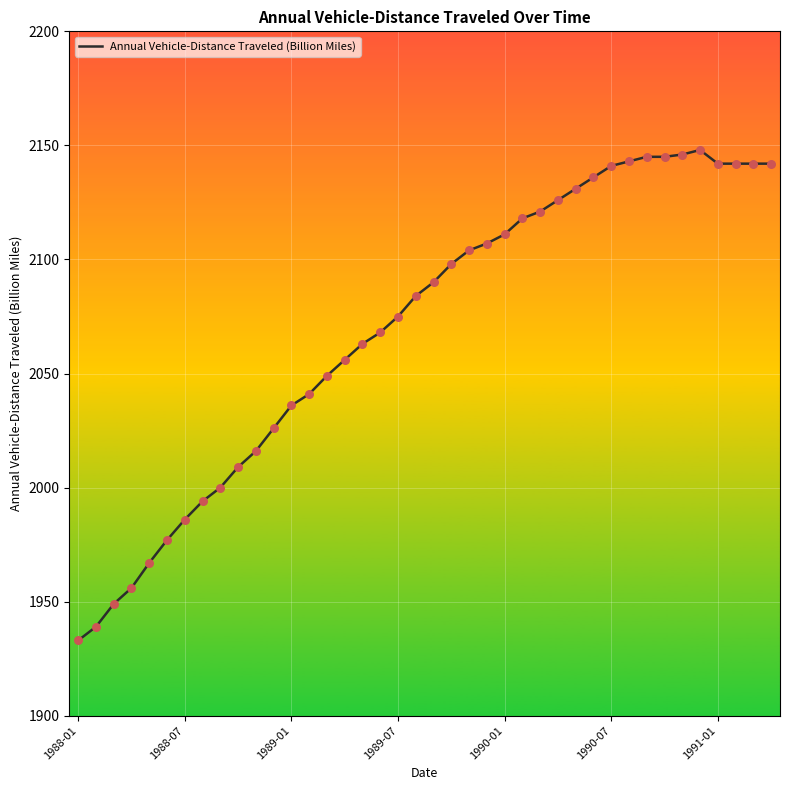

What is the greatest value displayed?

2148